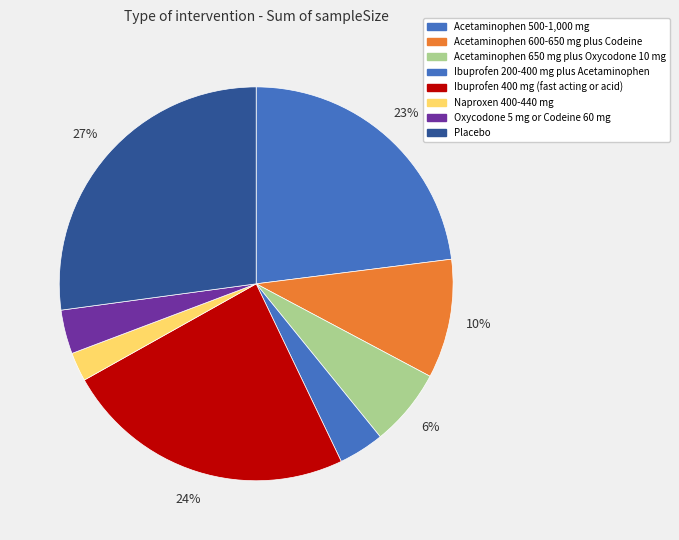

How many slices are in this pie chart?

8